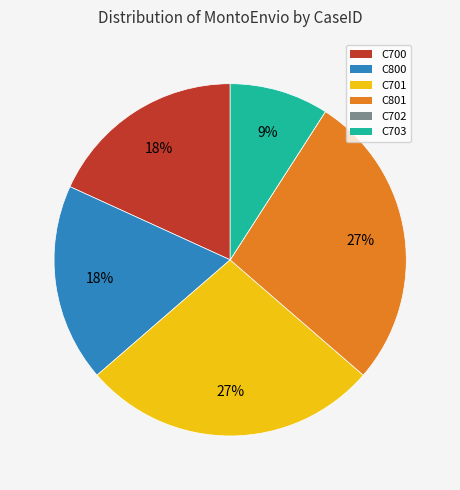

To the nearest percent, what is the combined percentage of C801 and C701?

55%